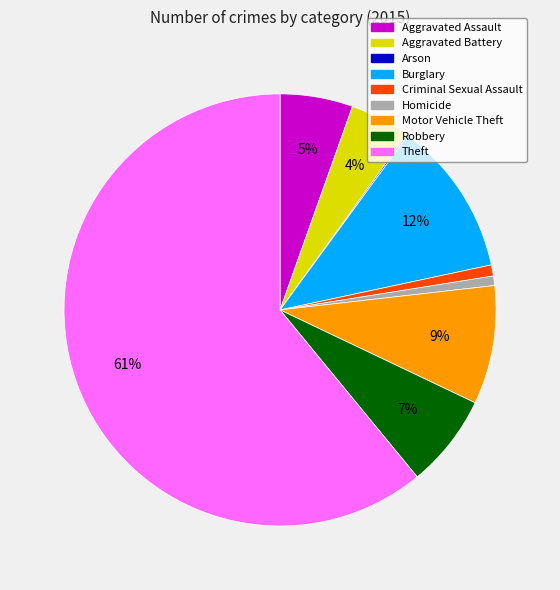

The Motor Vehicle Theft slice represents 2% of the pie. True or false?

False